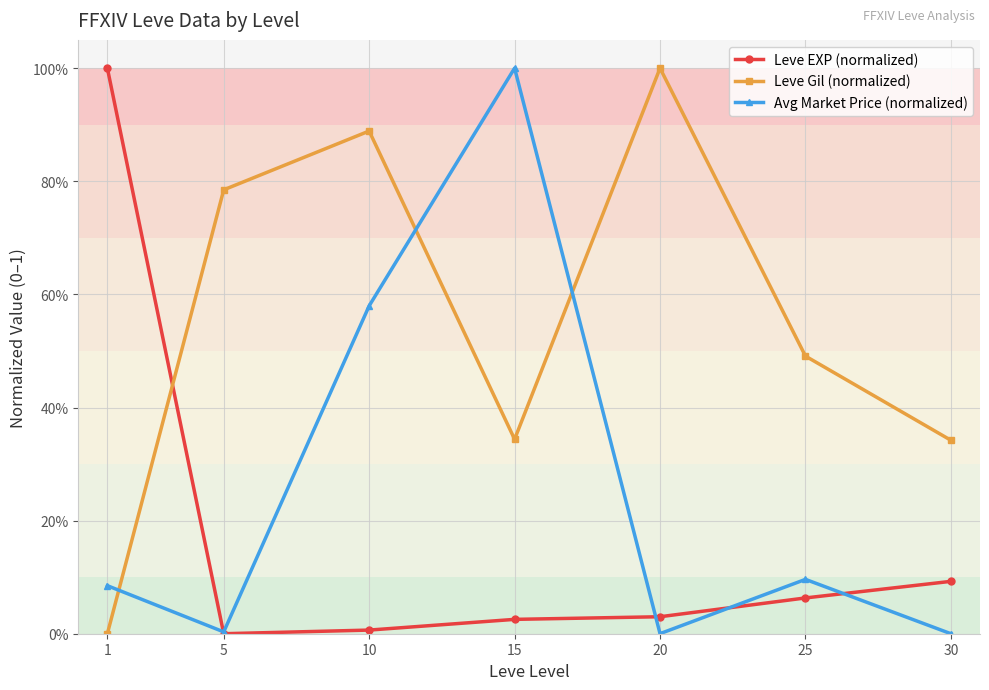

Between 15 and 30, which series saw the biggest shift?

Avg Market Price (normalized)